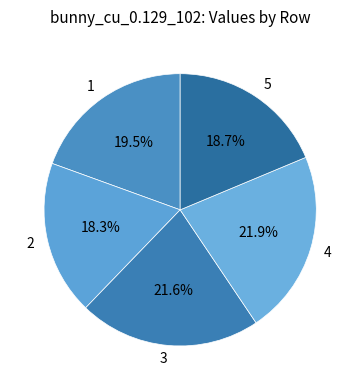

Is it true that 3 is 22% of the pie?

True